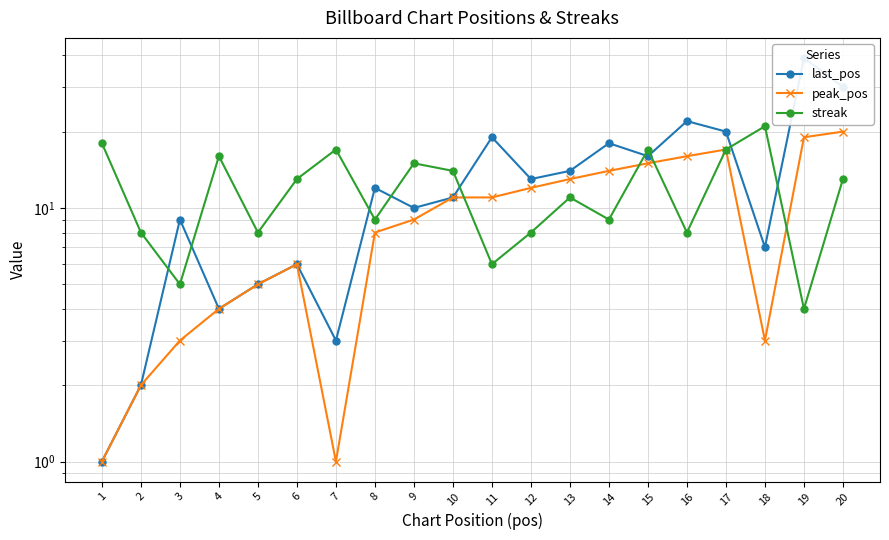

True or false: streak has more than 0 interior local peaks.

True